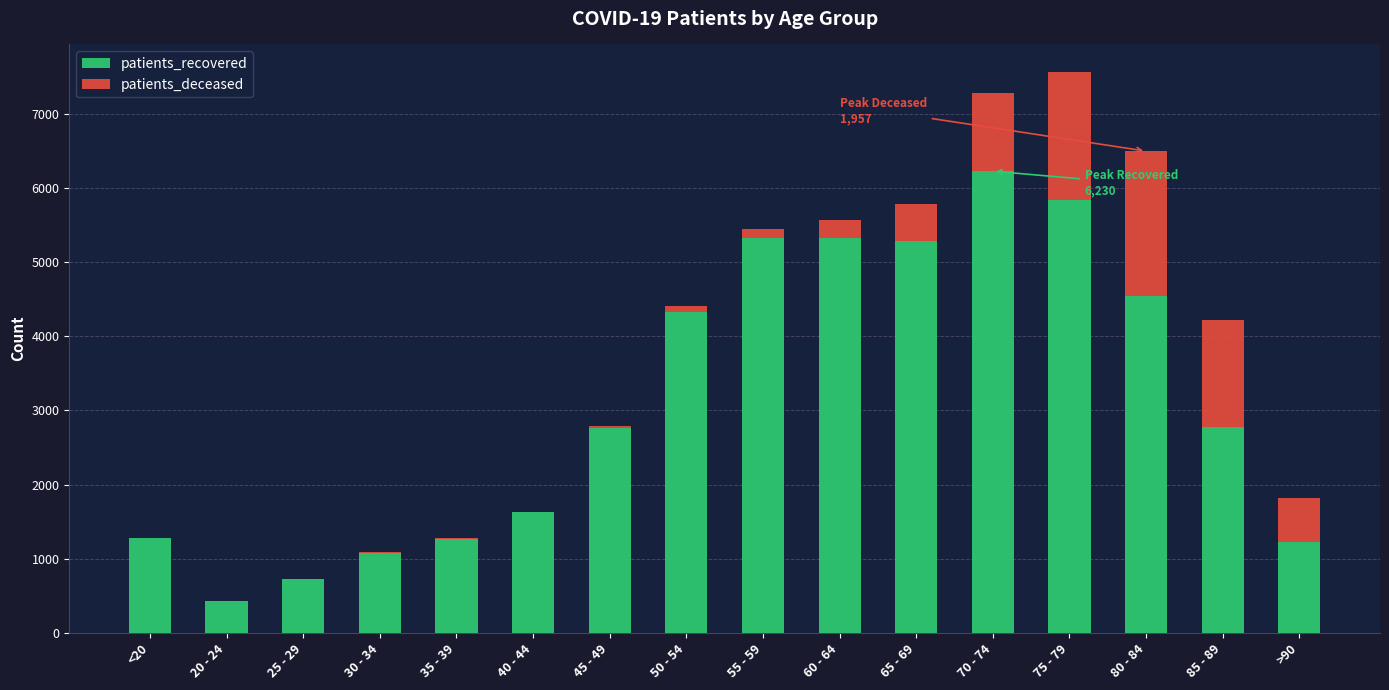

Where does the patients_recovered series first go above 2782?

50 - 54